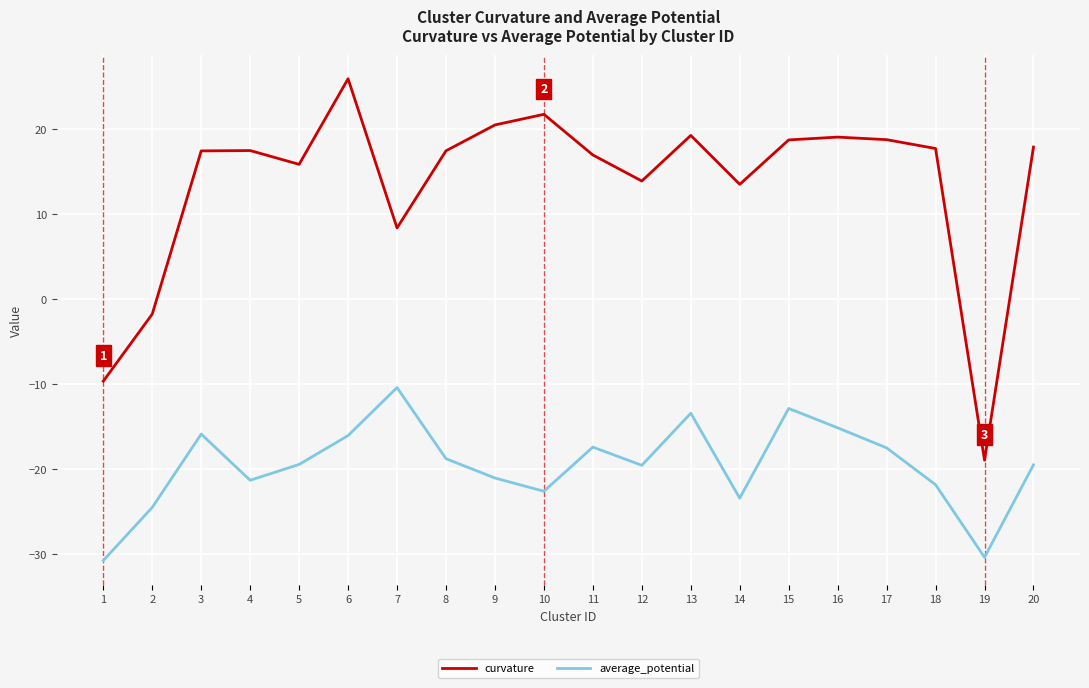

List the series in order of their overall mean, highest first.

curvature, average_potential